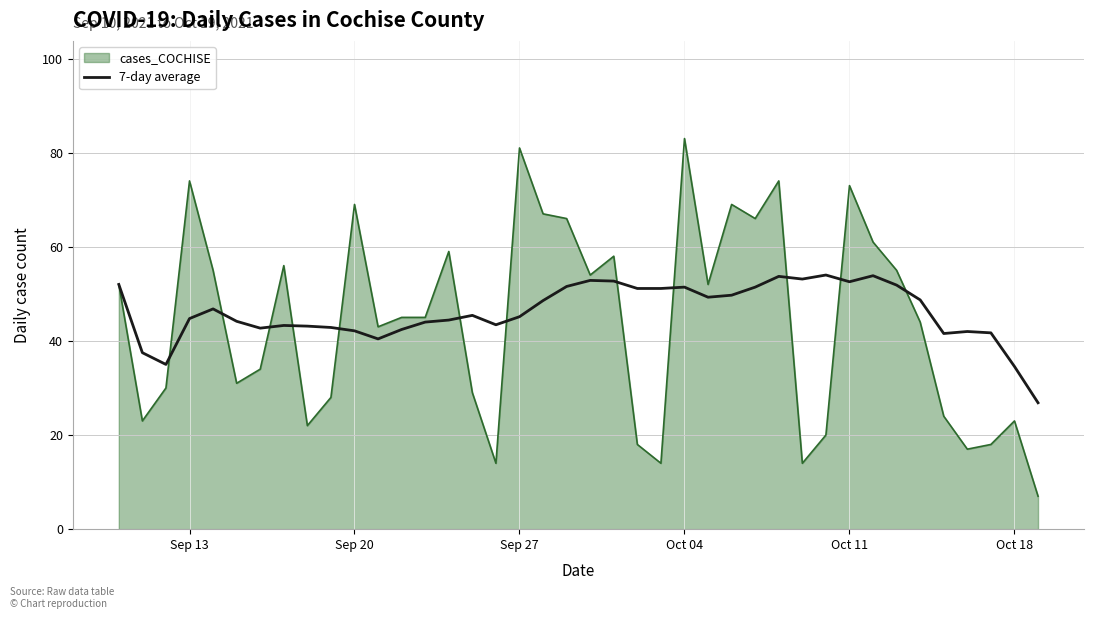

What is the smallest value displayed?

7.0